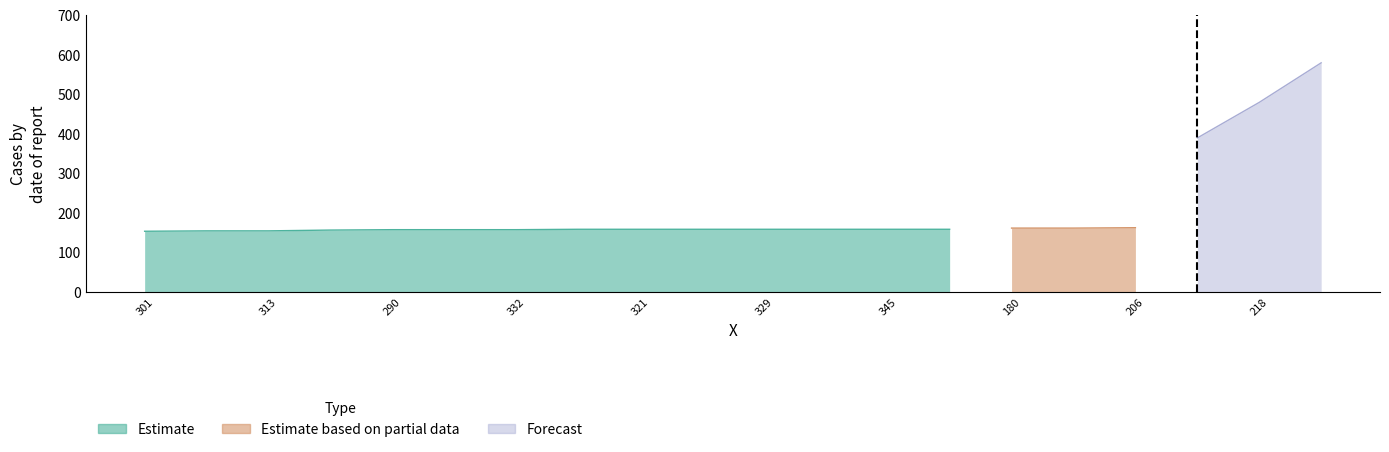

Which label corresponds to the smallest value in the chart?

301